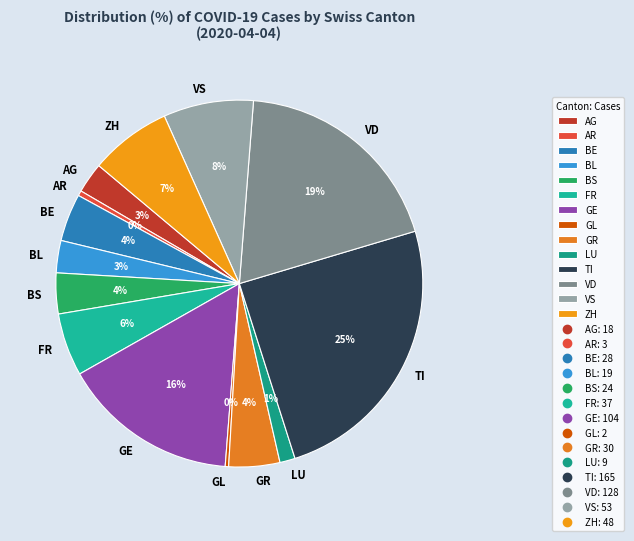

To the nearest percent, what is the difference between the ZH and GR slice percentages?

3%